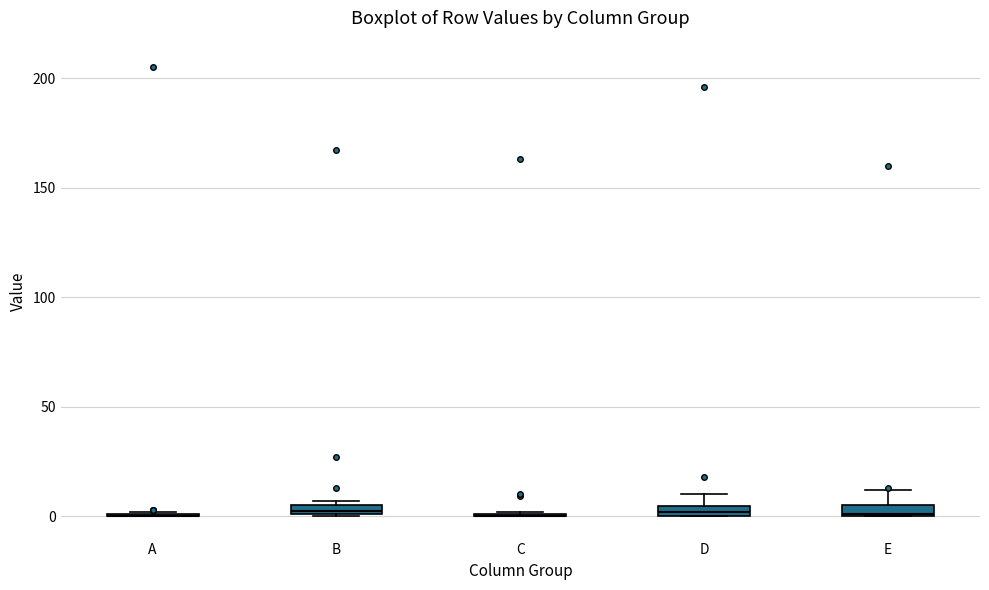

Where does the upper whisker of the box for E end on the y-axis? The values are not printed on the chart, so give them approximately, as read against the axis.

10